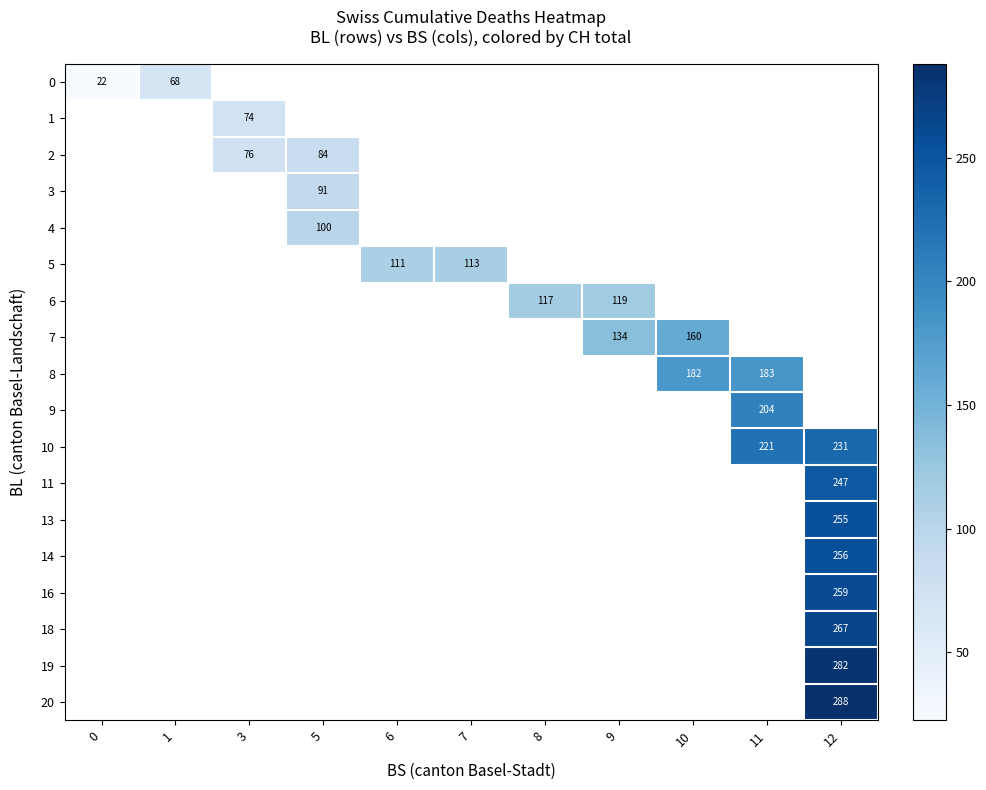

At how many categories does at least one series exceed 79?

8